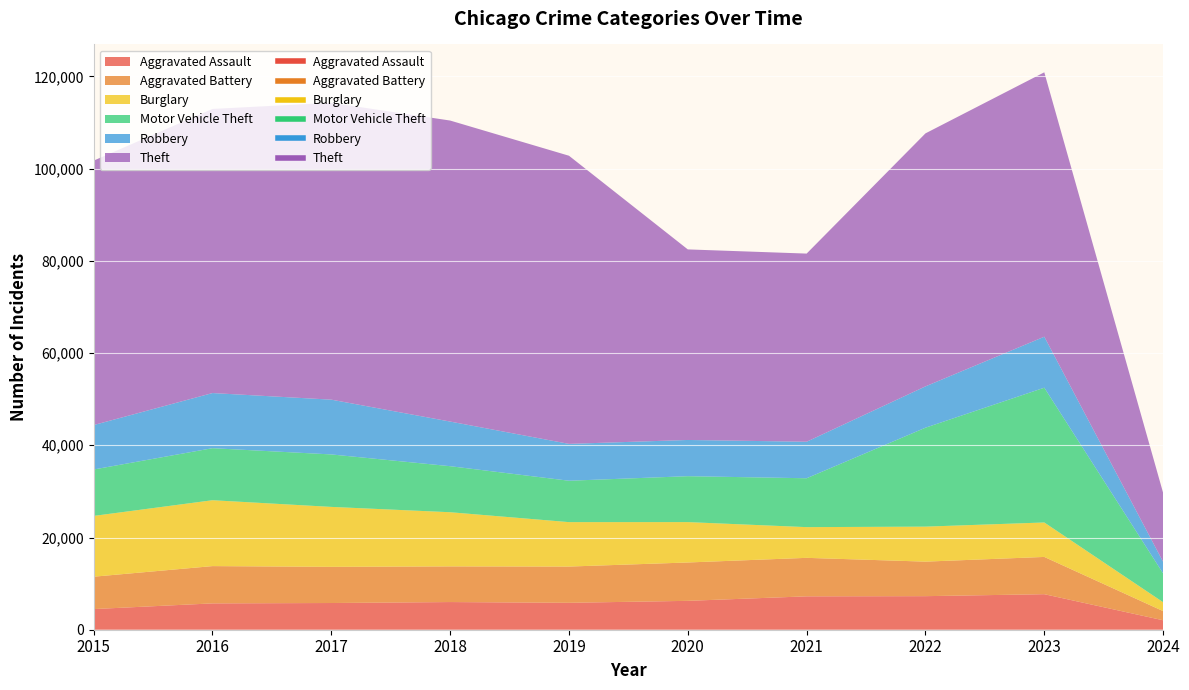

What are all the series names shown in the legend?

Aggravated Assault, Aggravated Battery, Burglary, Motor Vehicle Theft, Robbery, Theft